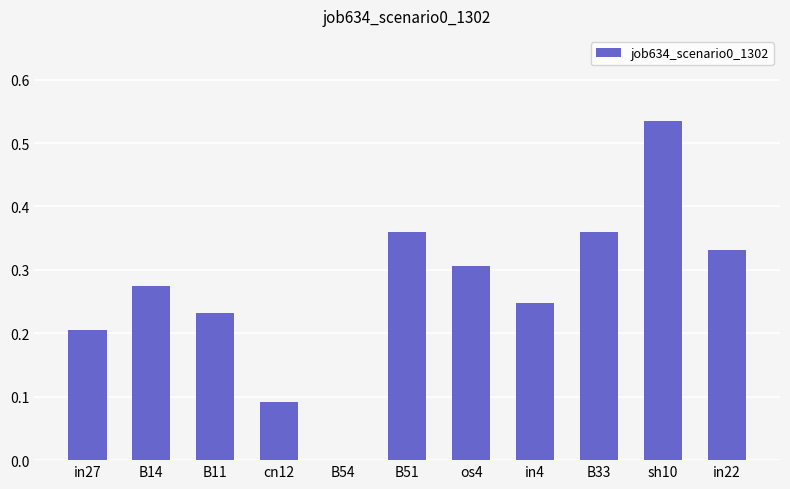

Which category has the highest value across all series?

sh10